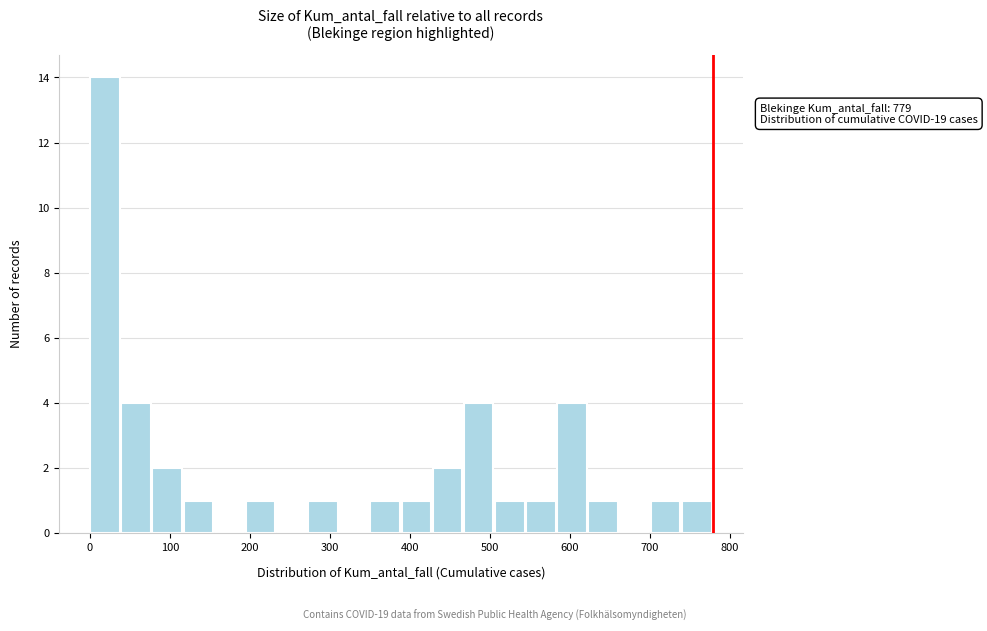

Read against the x-axis, roughly where is the centre of the tallest bar?

20